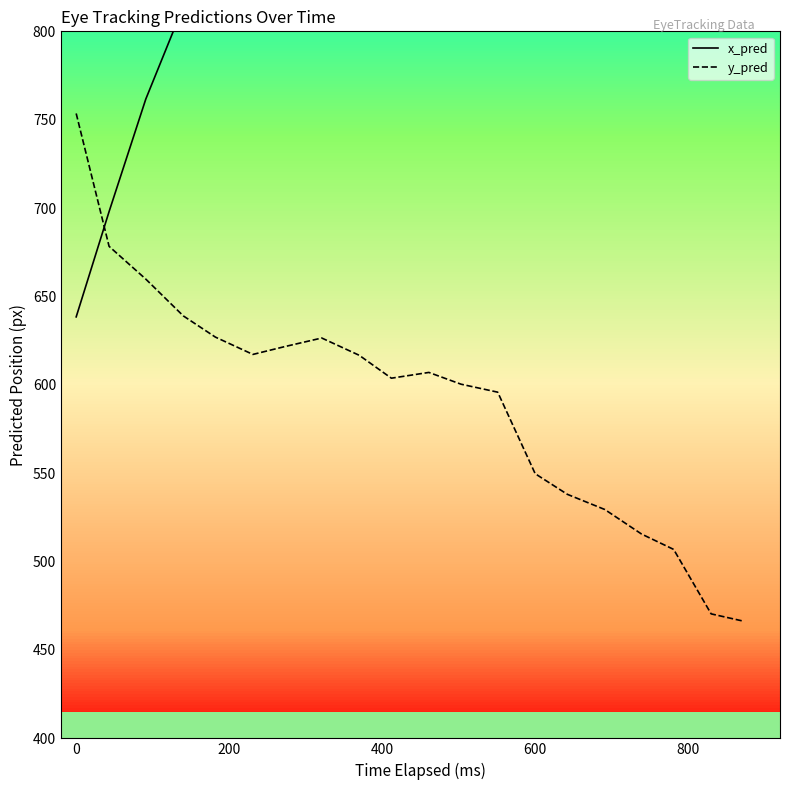

Rank the series by their maximum value, from highest to lowest.

x_pred, y_pred